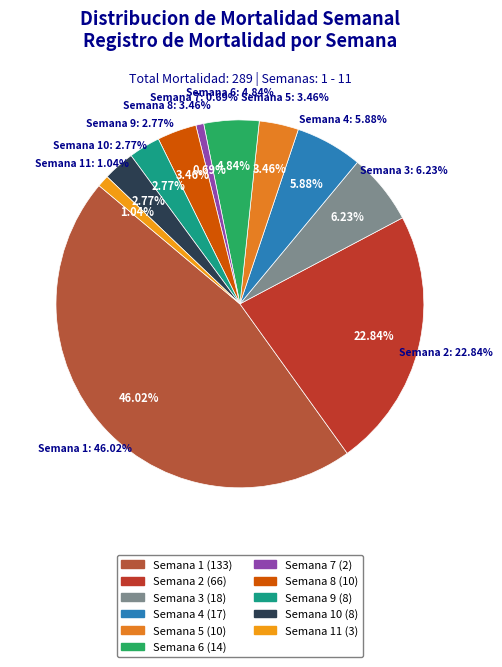

What is the total percentage of Semana 5 and Semana 9?

6.2%